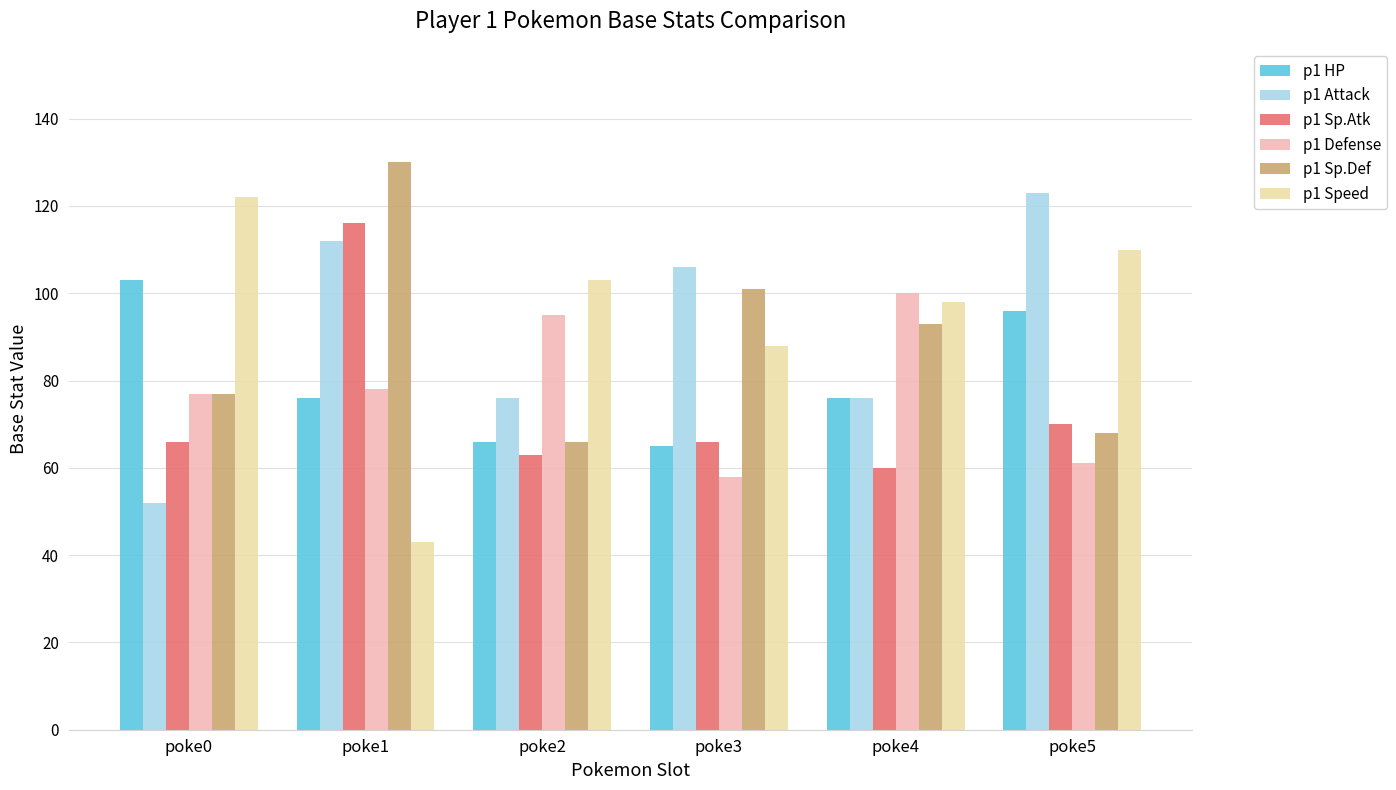

At which category is the sum across all series the highest?

poke1